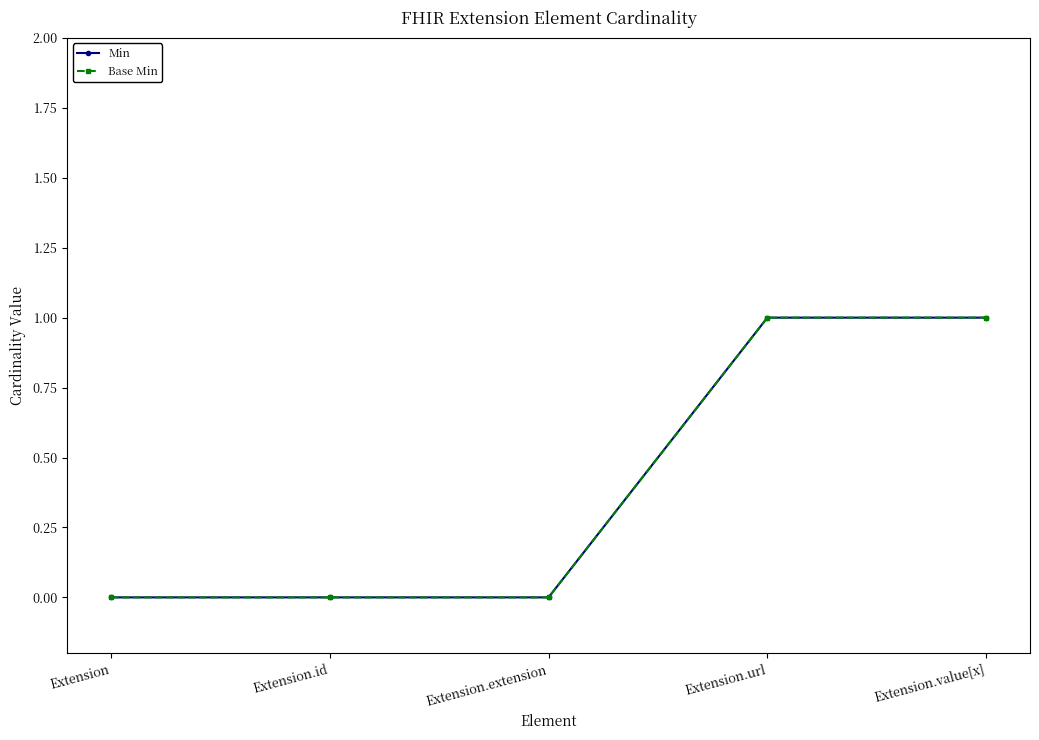

Is the value of Base Min at Extension greater than the value of Min at Extension.value[x]?

No